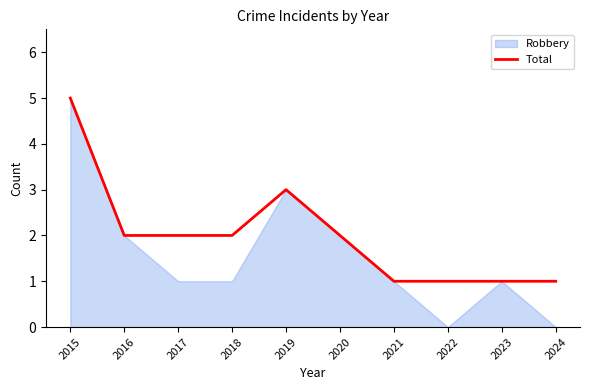

True or false: Total has a value of 1 at 2021.

True